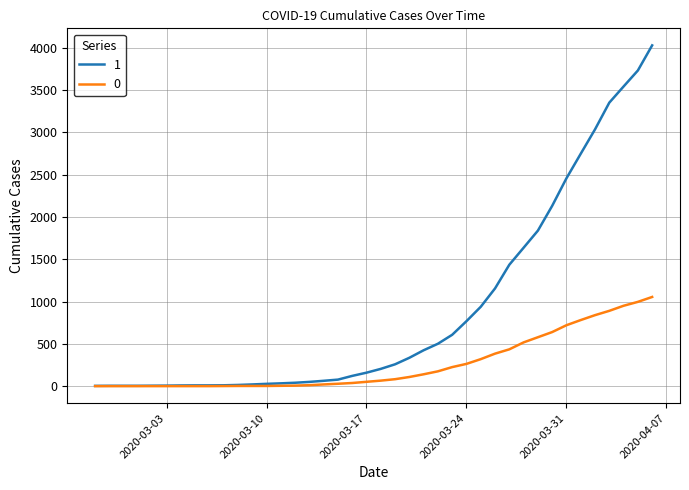

What is the greatest value displayed?

4028